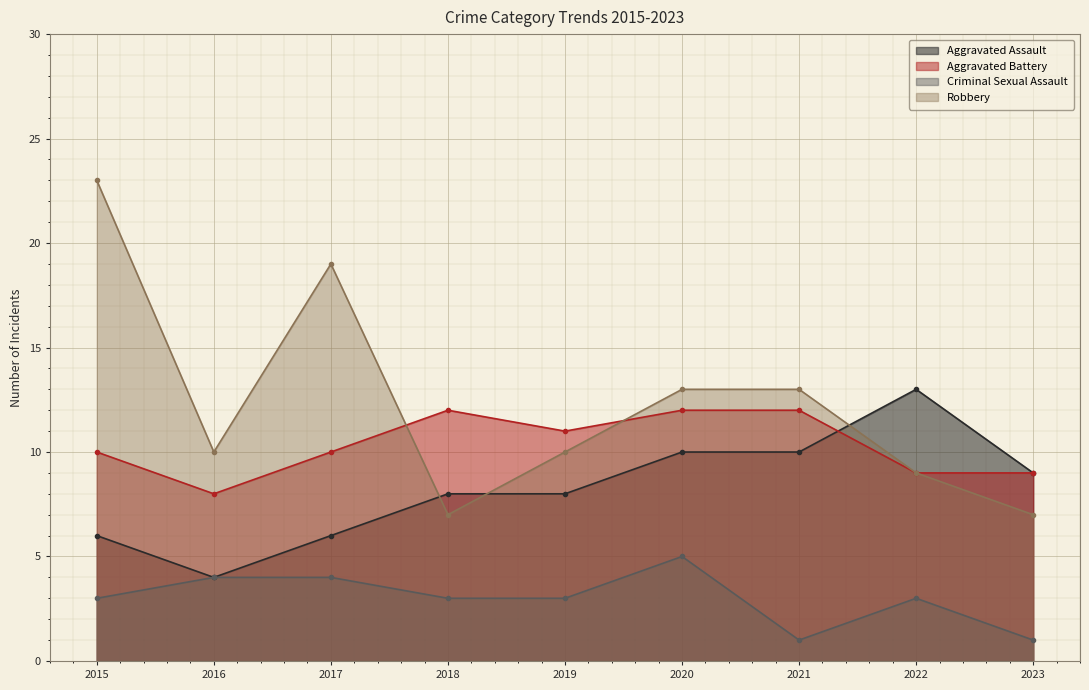

What is the difference between the maximum and minimum values in the Robbery series?

16